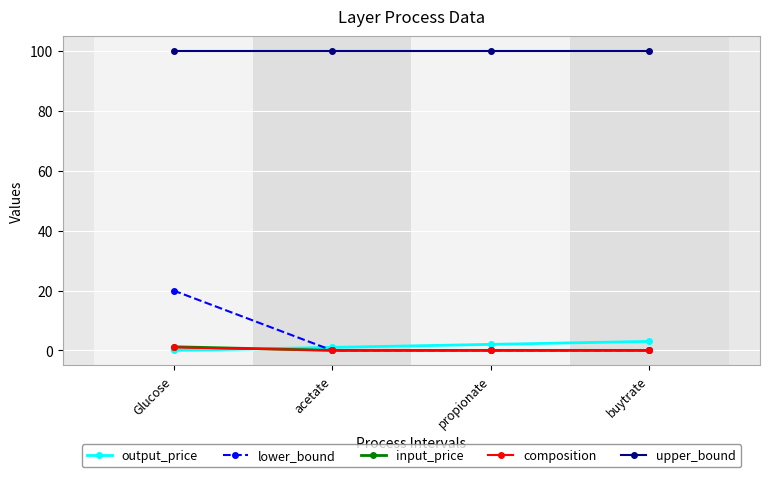

At which category is the sum across all series the highest?

Glucose